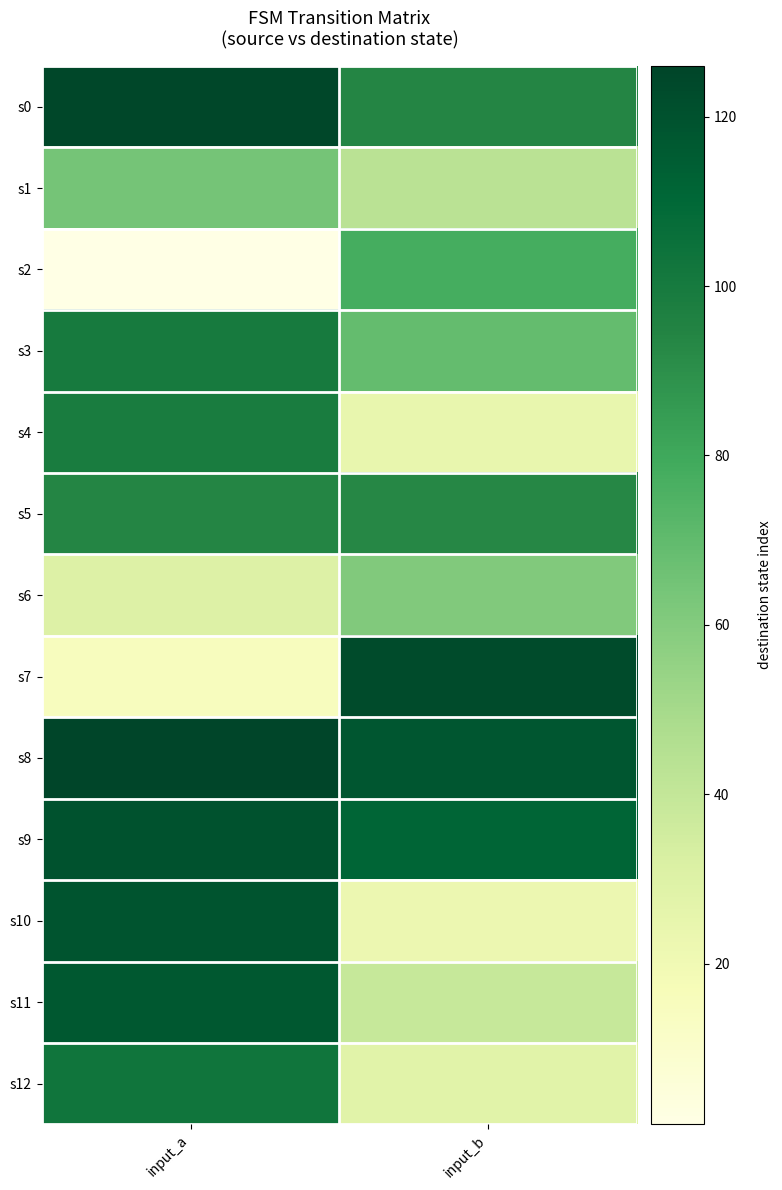

At which category does the chart reach its peak across all series?

input_a